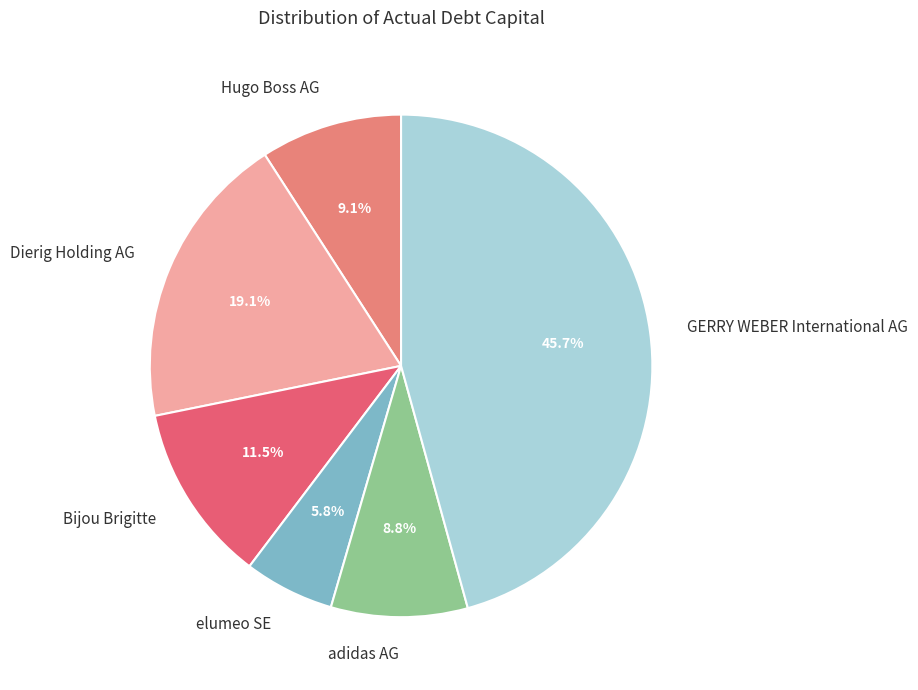

Which slice is the largest?

GERRY WEBER International AG